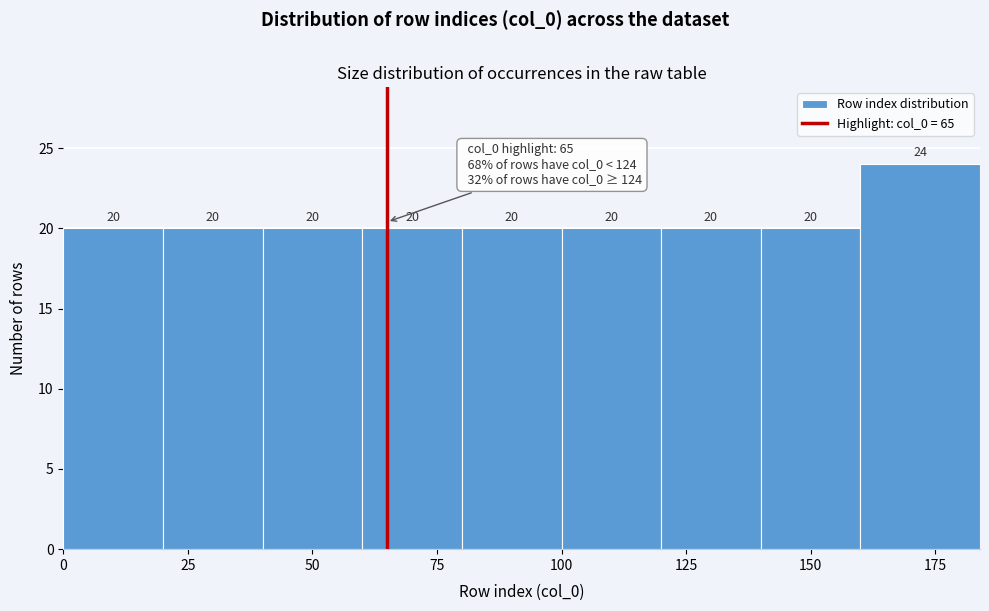

Reading left to right, transcribe this chart: for each bar, give the range it covers on the x-axis and its height. The bar edges are not printed on the chart, so give them approximately, as read against the axis.

0 to 20: 20
20 to 40: 20
40 to 60: 20
60 to 80: 20
80 to 100: 20
100 to 120: 20
120 to 140: 20
140 to 160: 20
160 to 184: 24